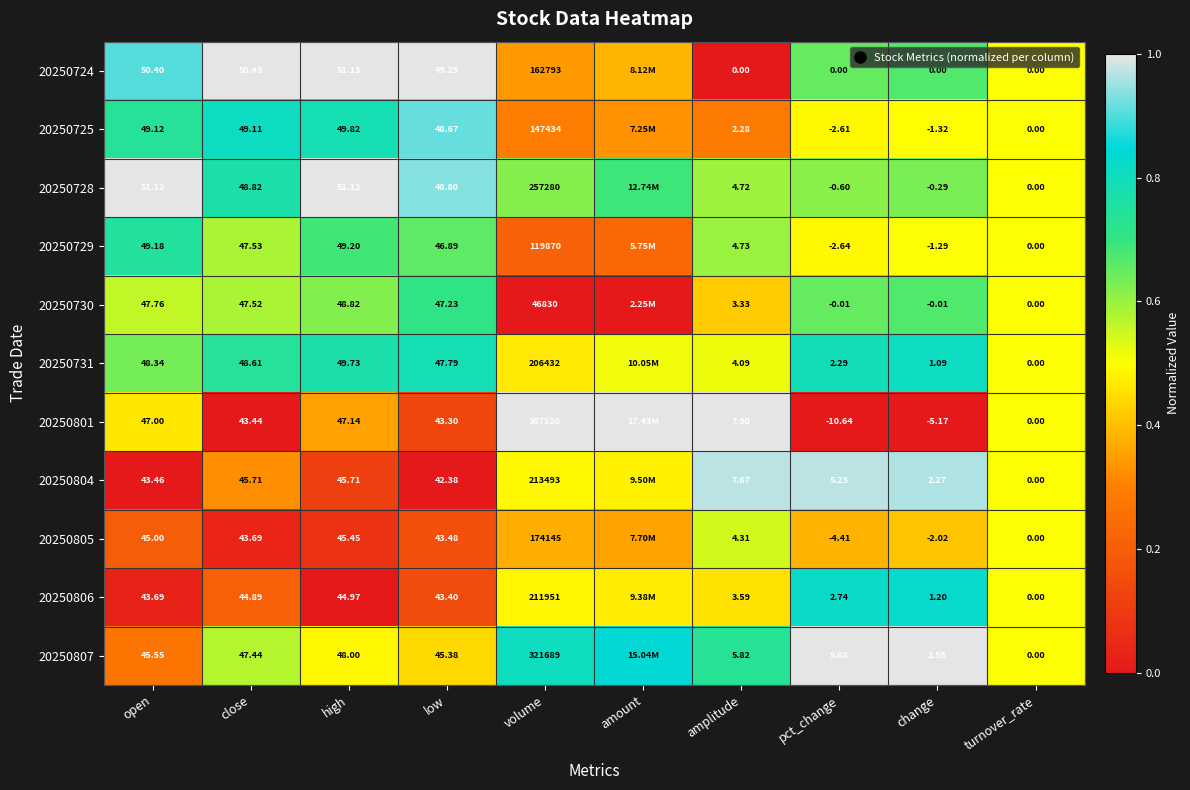

The 20250731 series shows 0.8 at low. True or false?

True